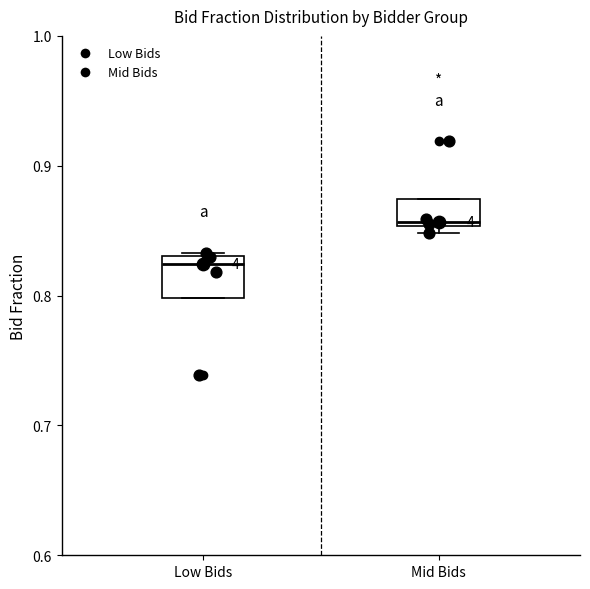

Reading left to right, transcribe this box plot: for each box, give where its median line is, the range the box spans, and where its two whiskers end, as read against the y-axis. The values are not printed on the chart, so give them approximately, as read against the axis.

Low Bids: median 0.82, box 0.80 to 0.83, whiskers 0.80 to 0.83
Mid Bids: median 0.86, box 0.85 to 0.87, whiskers 0.85 (just below the box's lower edge) to 0.87